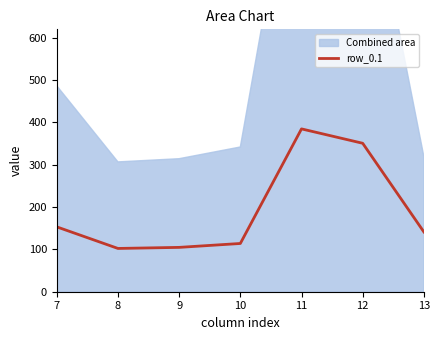

Reading left to right, list all the values displayed in this chart.

153.2	102.3	104.8	114.0	384.7	350.8	141.2